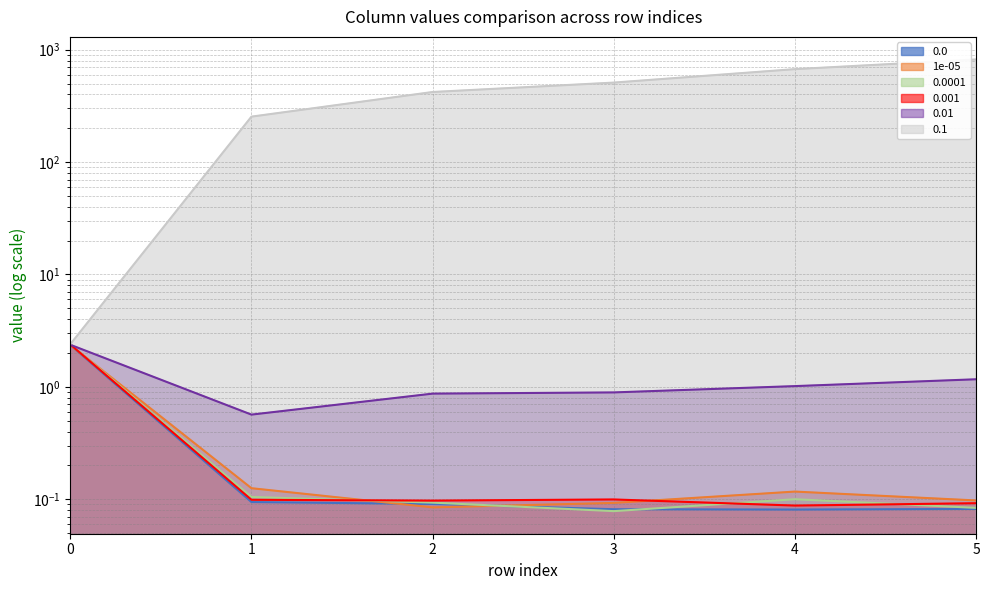

Count the number of categories in the chart.

6